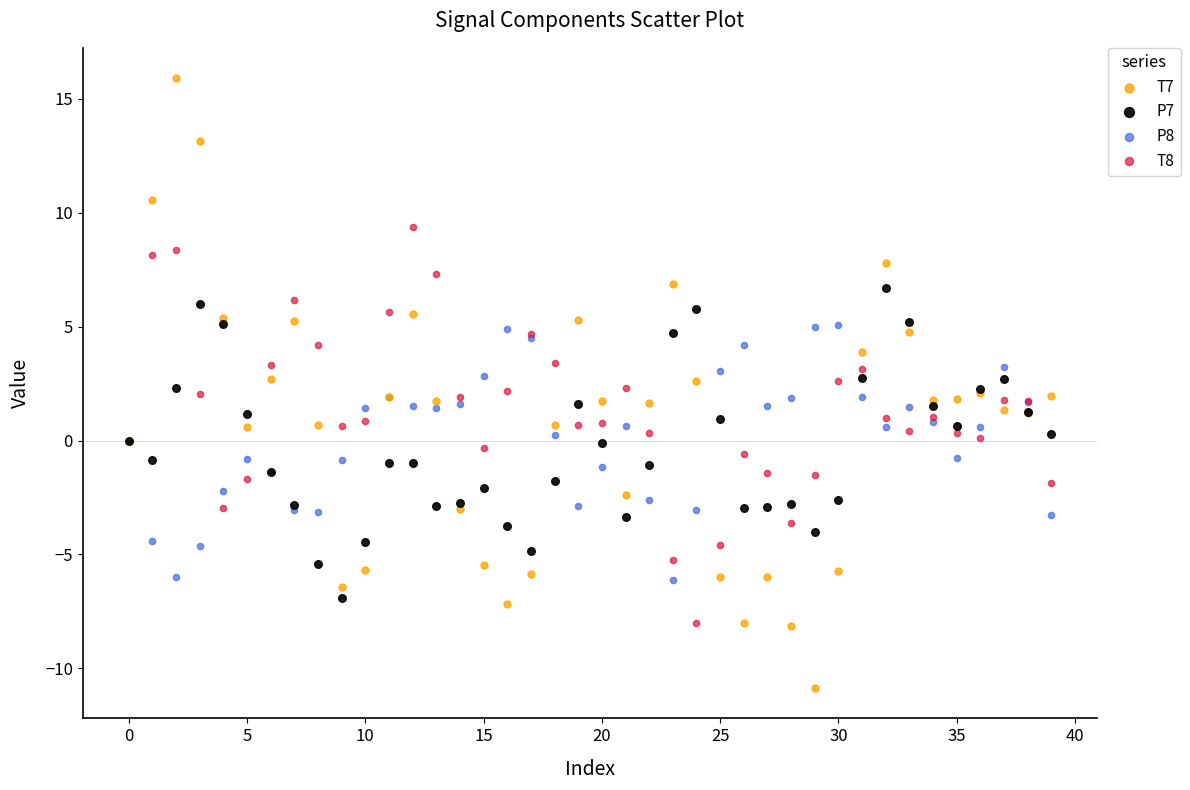

Which series contains the lowest Y value?

T7